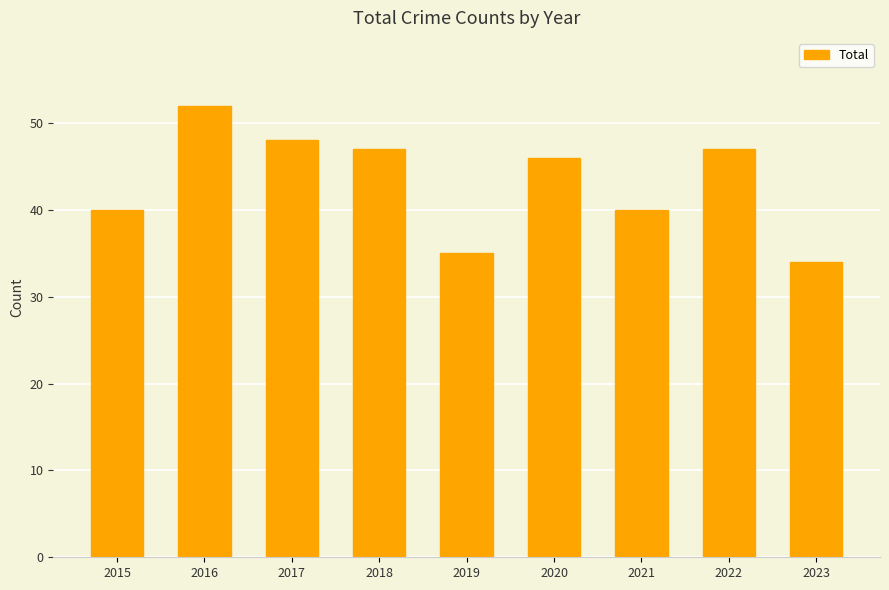

What is the maximum value shown in the chart?

52